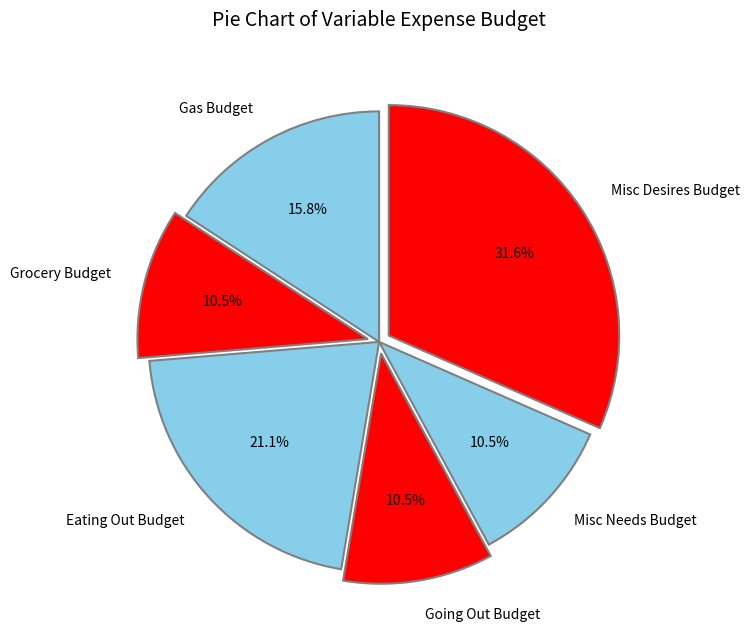

Is there any slice that represents more than half of the pie?

No